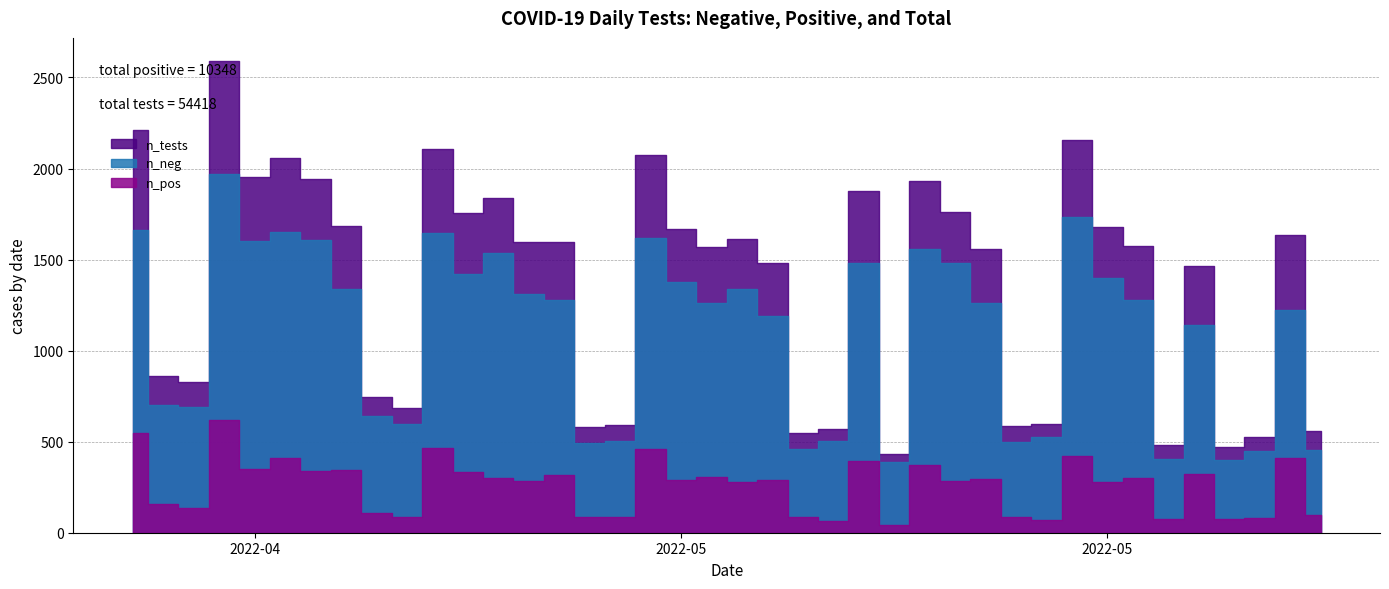

True or false: n_tests has a value of 1763 at 12.

True